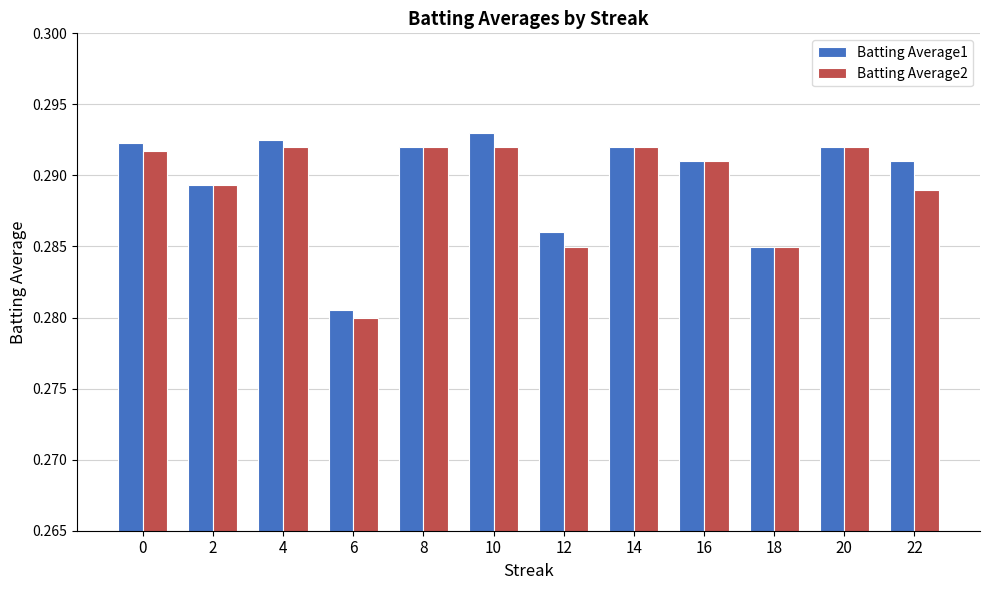

At which label is Batting Average1 closest to 0?

6